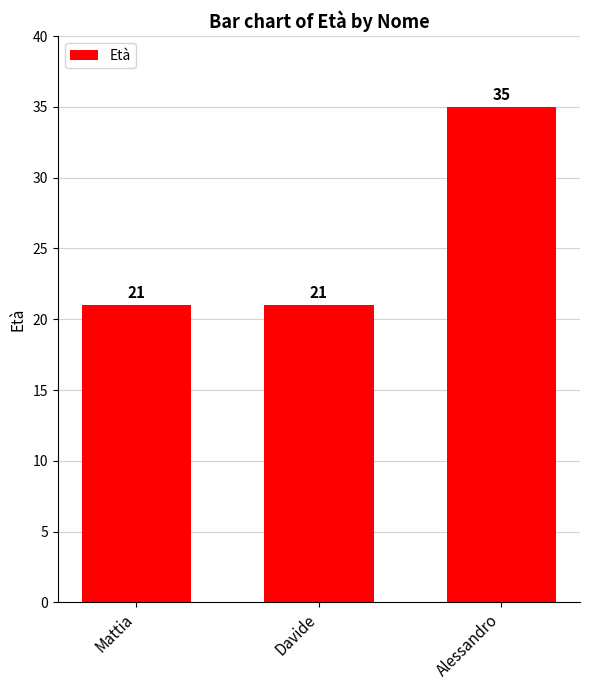

What is the minimum value shown in the chart?

21